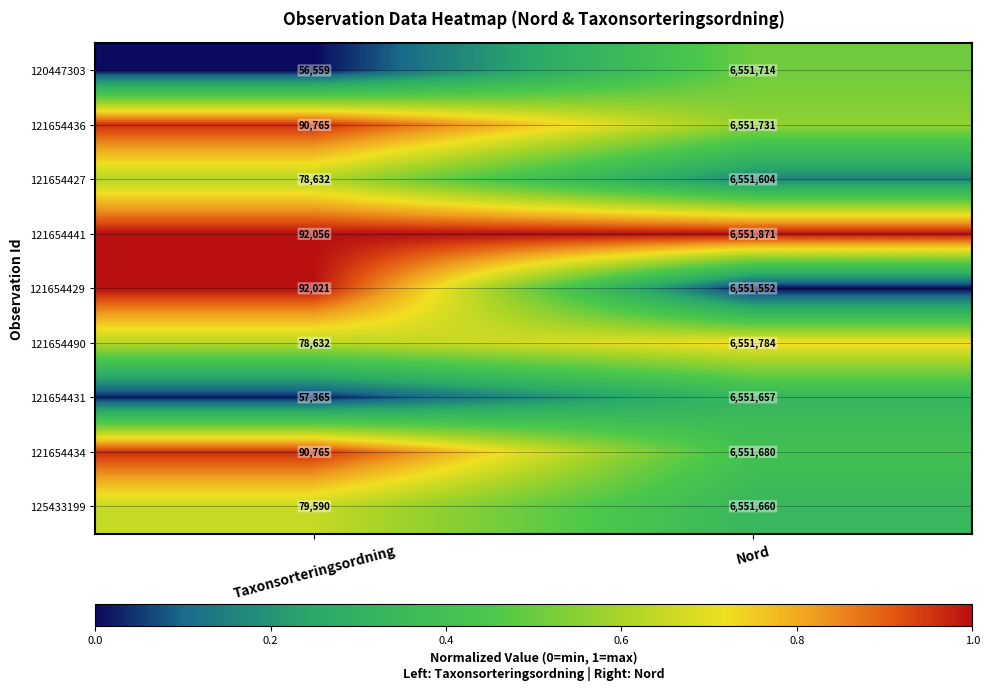

Reading left to right, extract all data points from this chart.

120447303: 56559	6551714
121654436: 90765	6551731
121654427: 78632	6551604
121654441: 92056	6551871
121654429: 92021	6551552
121654490: 78632	6551784
121654431: 57365	6551657
121654434: 90765	6551680
125433199: 79590	6551660